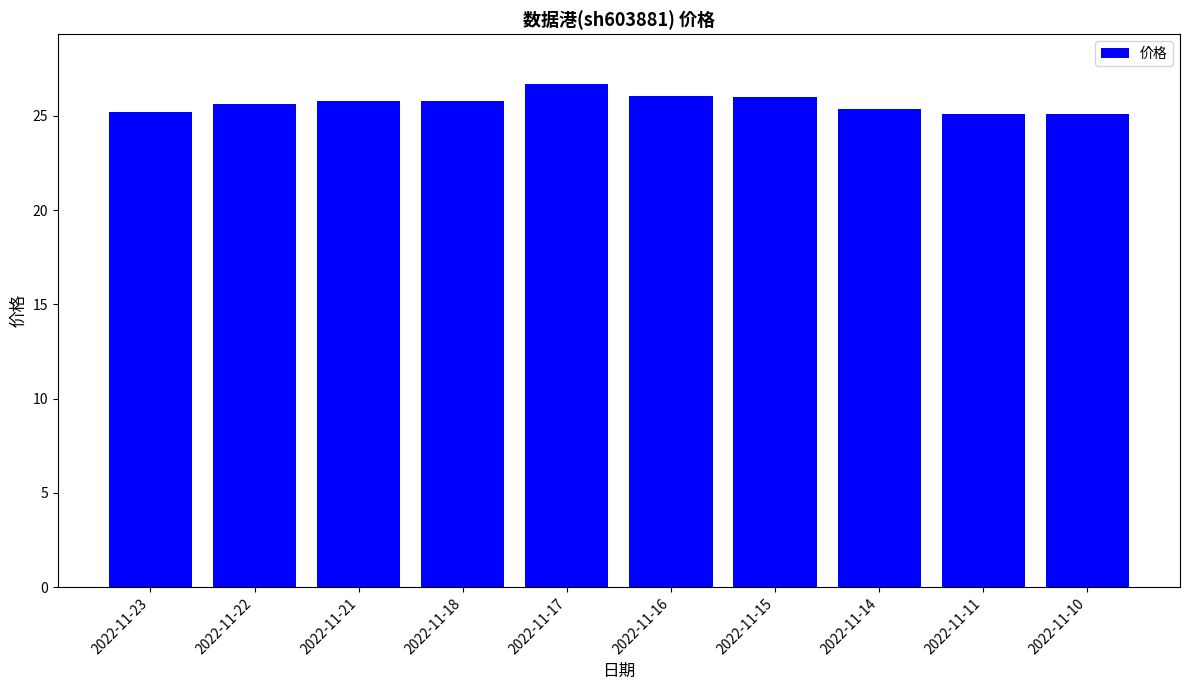

How many distinct data groups are displayed?

1